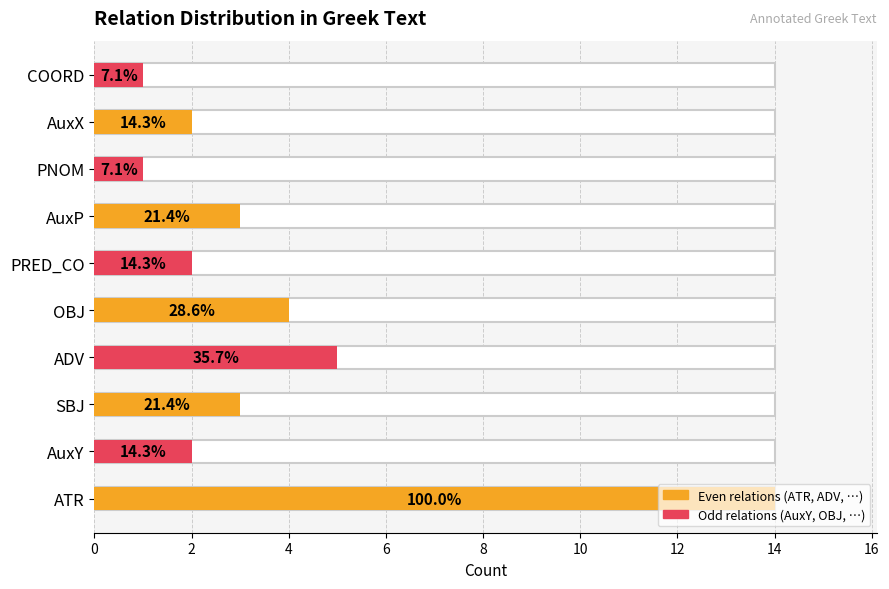

What is the change in value from 8 to 18?

-3